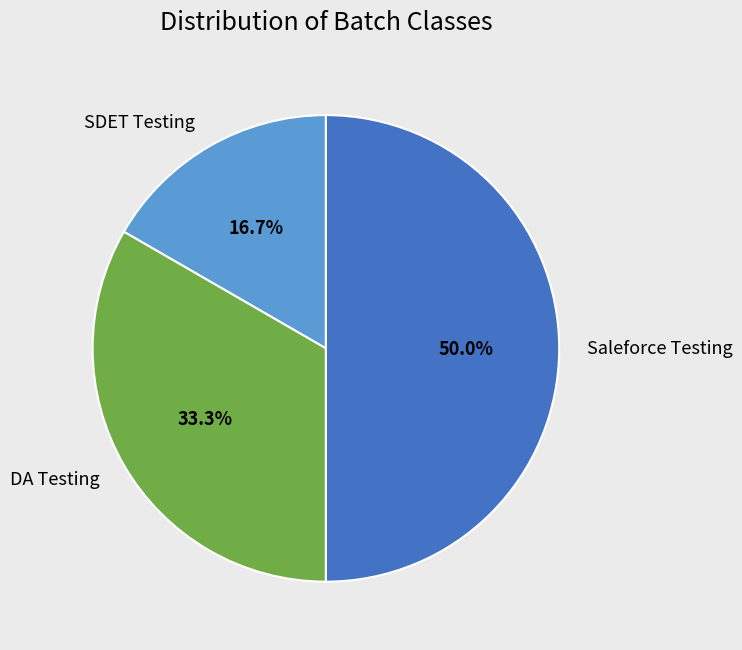

Rank the categories by value from lowest to highest.

SDET Testing, DA Testing, Saleforce Testing